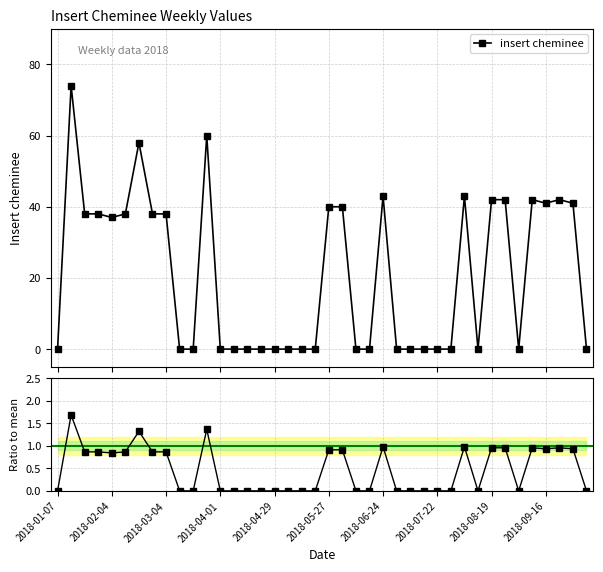

How many interior local peaks does the ratio to mean series have?

7